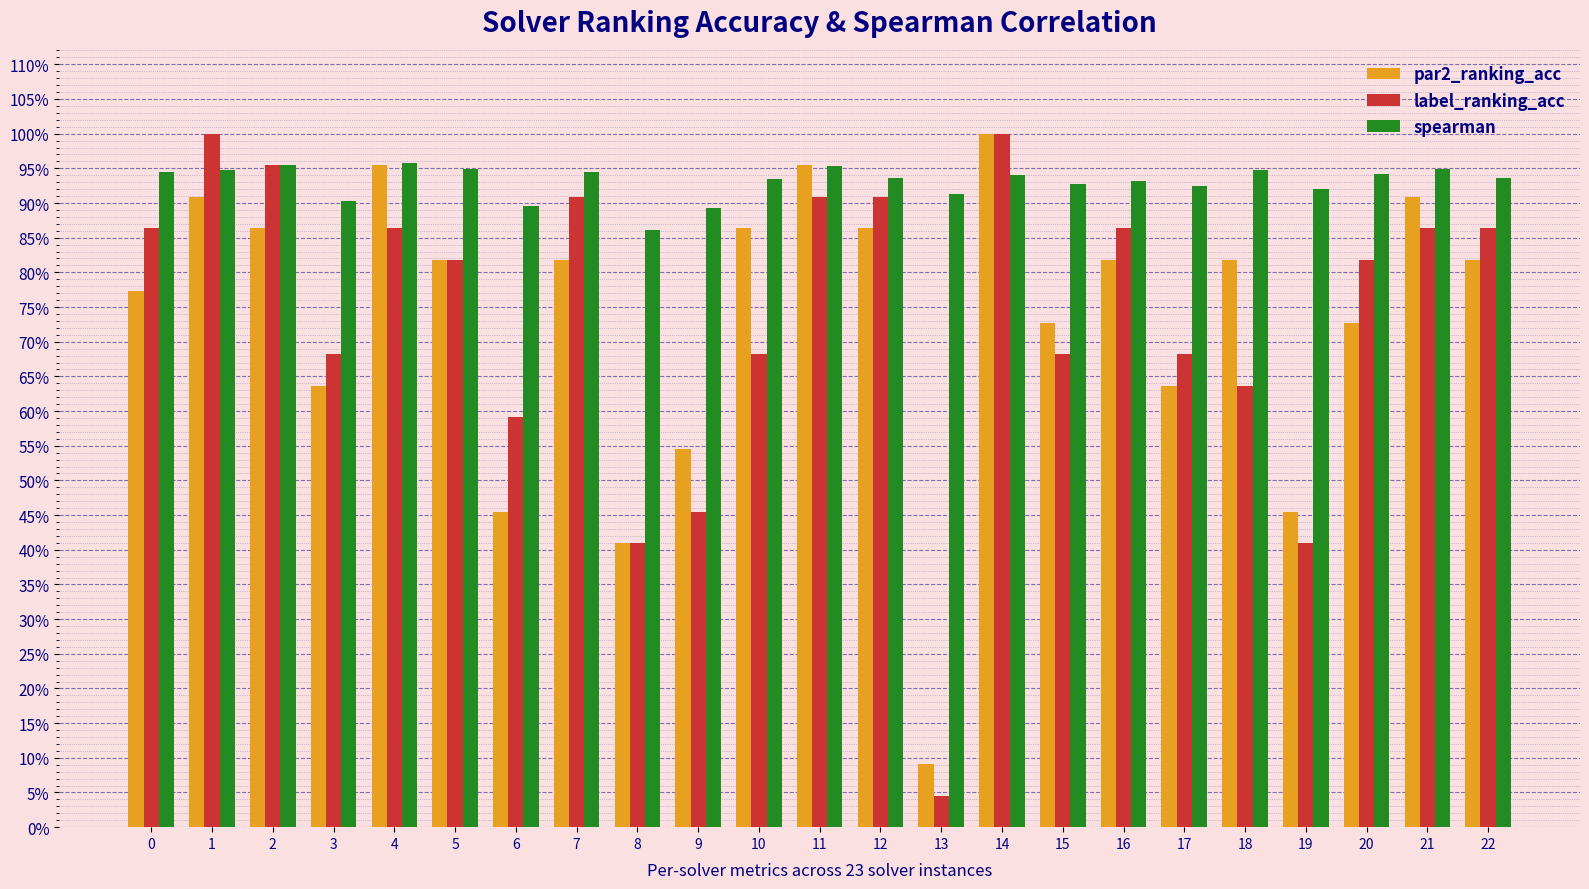

Count the spearman values in the range 0 to 1.

23